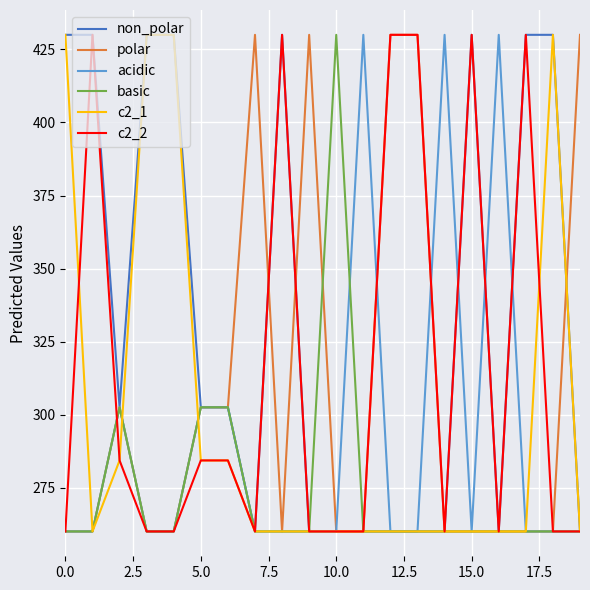

Which series has the largest total across all categories?

non_polar